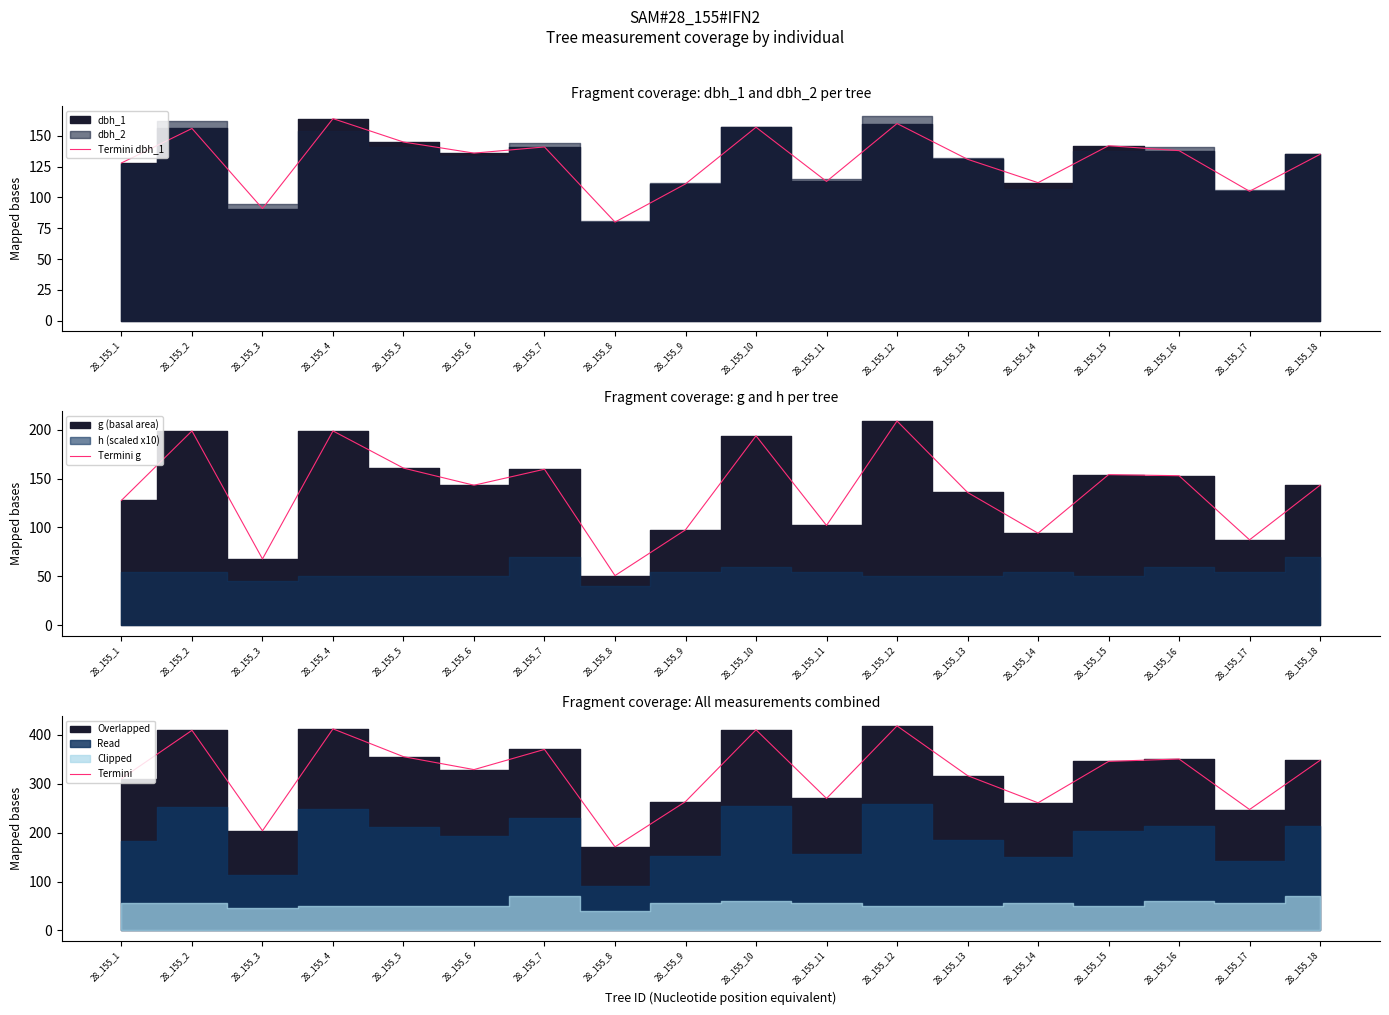

Reading left to right, list all the values displayed in this chart.

Termini dbh_1: 128.0	156.0	91.0	164.0	145.0	136.0	141.0	80.0	111.0	157.0	113.0	160.0	131.0	112.0	142.0	138.0	105.0	135.0
Termini g: 127.7	198.6	67.9	198.6	160.6	143.1	159.5	50.9	97.6	193.6	102.1	208.7	135.8	94.2	153.9	152.8	87.4	143.1
Termini: 310.7	409.6	203.9	412.6	355.6	329.1	370.5	170.9	263.6	410.6	270.1	418.7	316.8	261.2	345.9	350.8	247.4	348.1